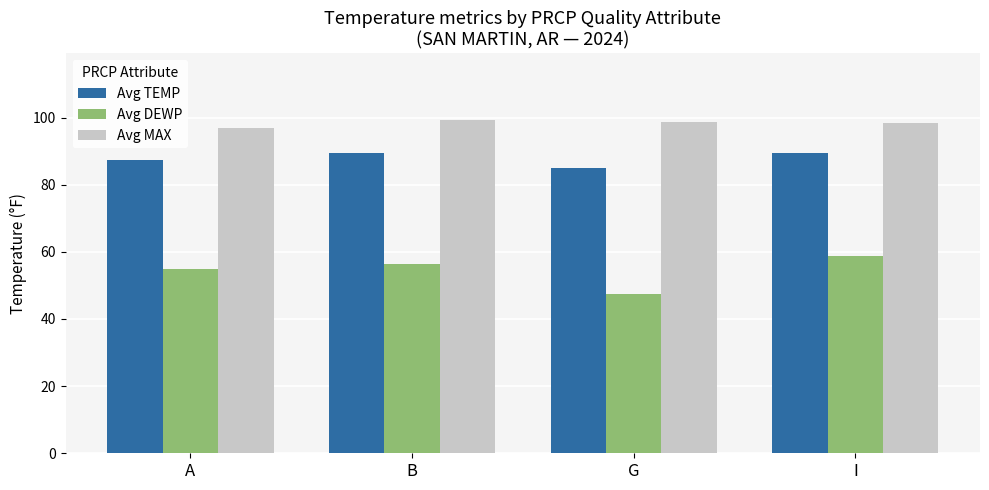

At how many categories does at least one series exceed 80?

4